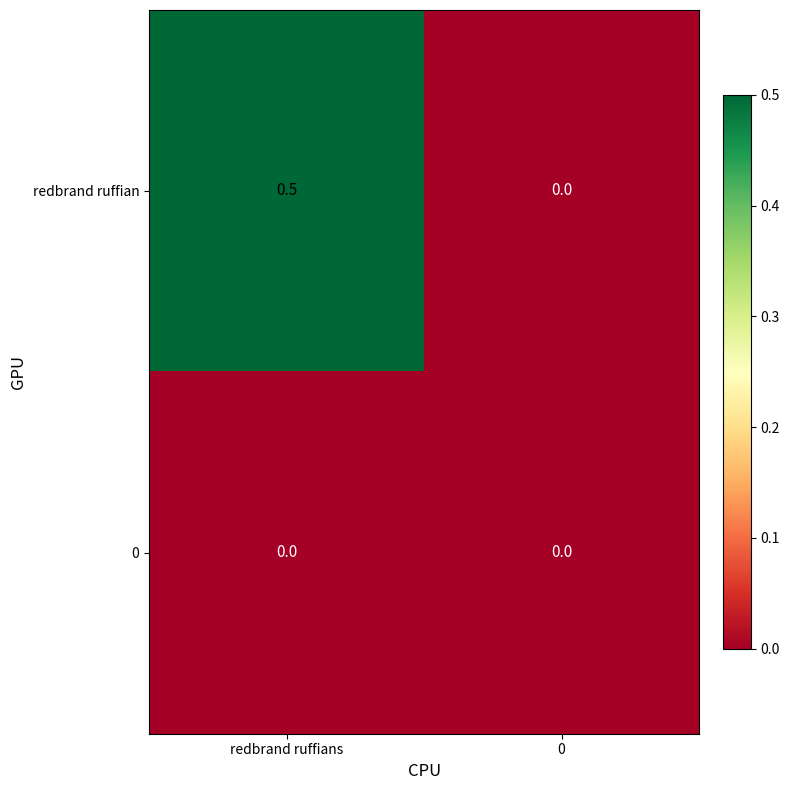

Reading left to right, transcribe all the data shown in this chart.

redbrand ruffian: redbrand ruffians=0.5	0=0.0
0: redbrand ruffians=0.0	0=0.0